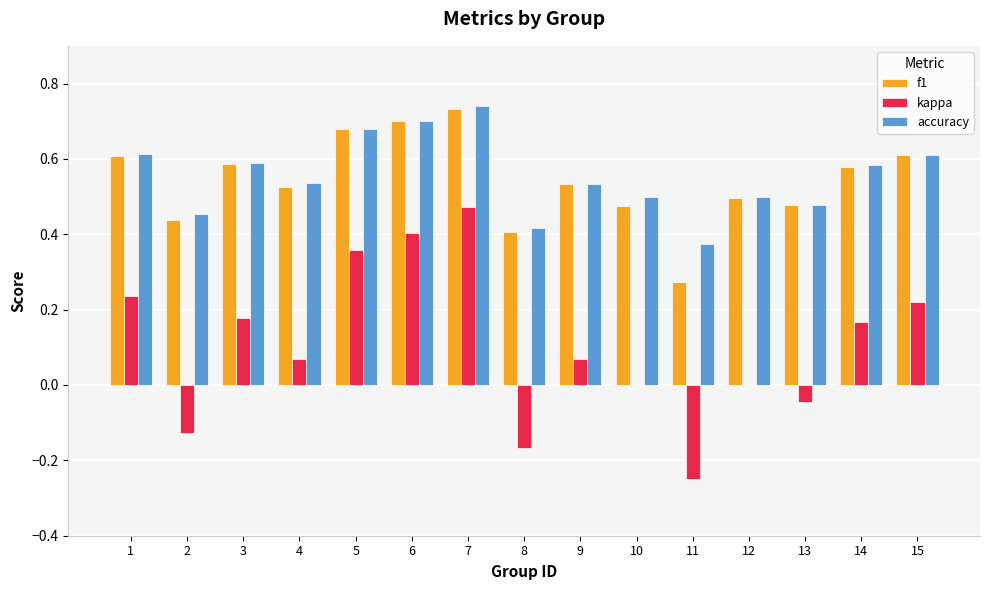

At which category does the chart reach its peak across all series?

7